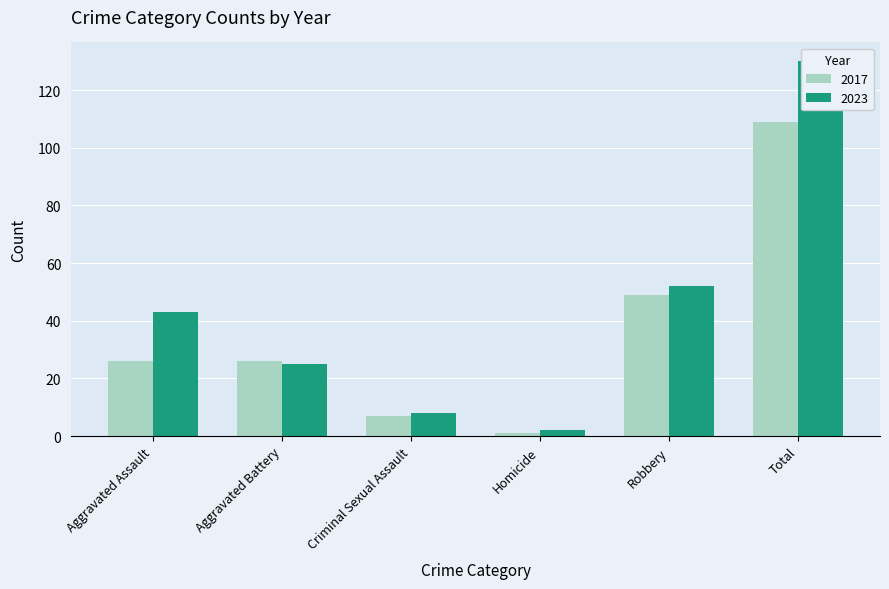

Count the number of data series in this chart.

2